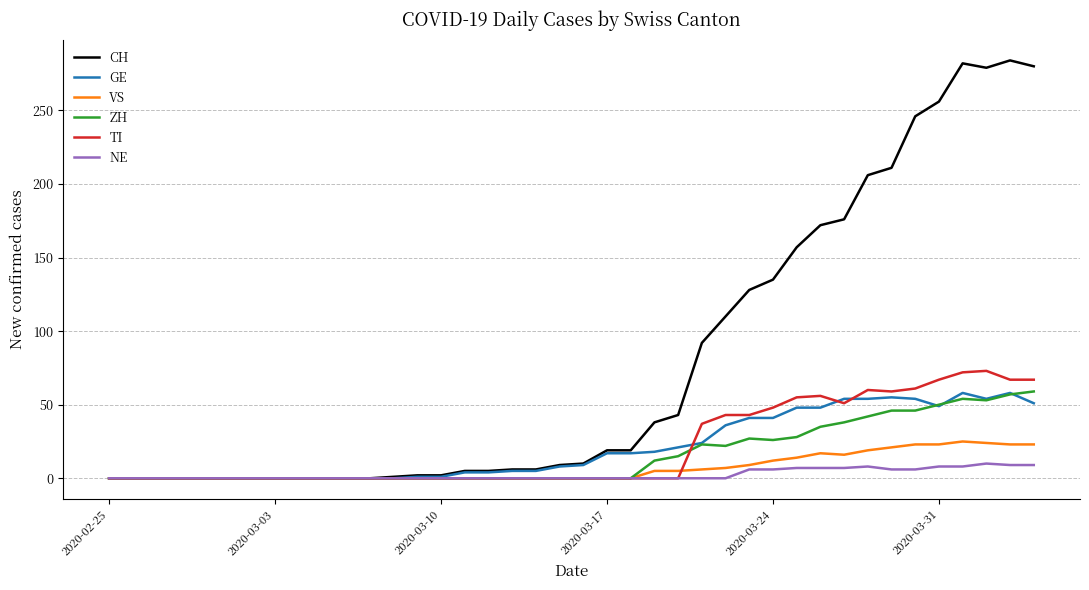

Which series has the widest spread of values?

CH